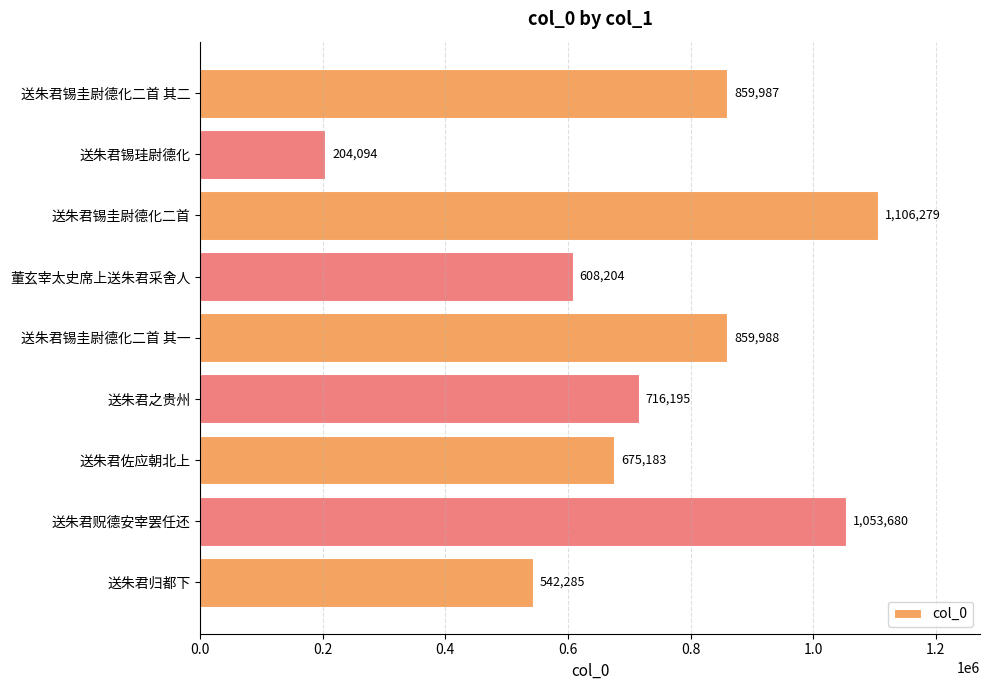

Which label corresponds to the smallest value in the chart?

送朱君锡珪尉德化